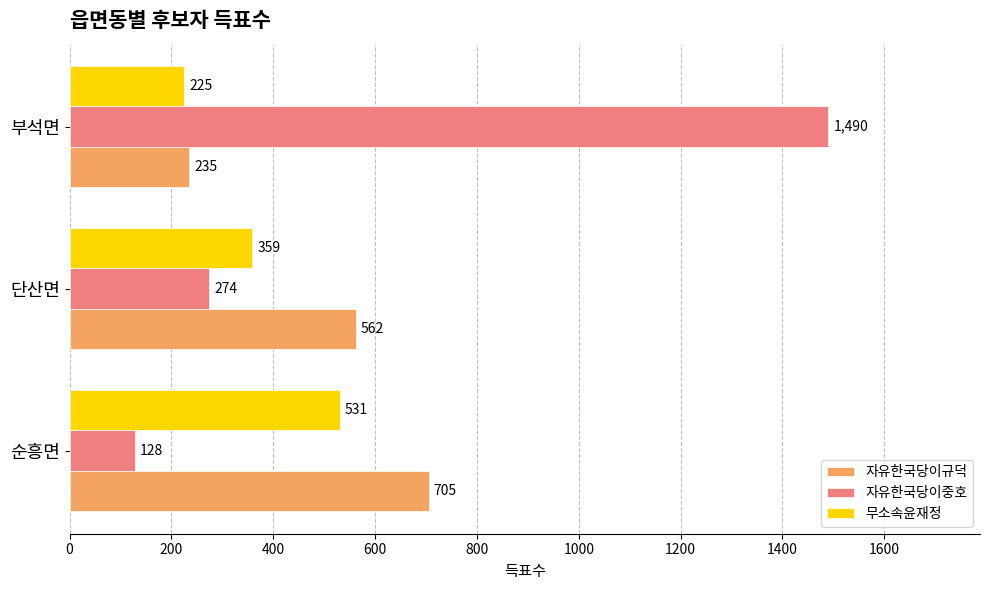

What is the total value across all series at 순흥면?

1364